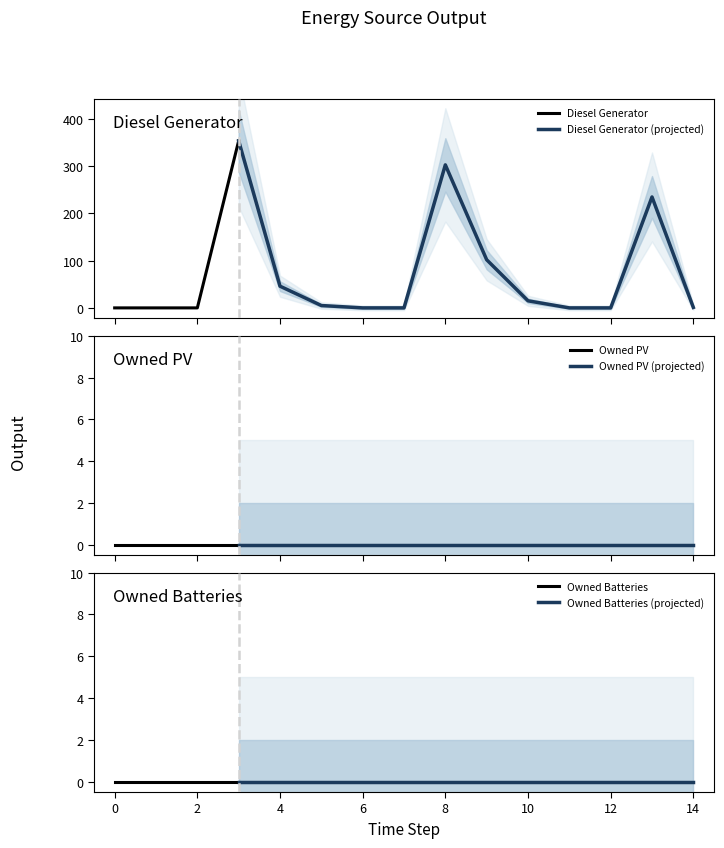

Reading left to right, extract all data points from this chart.

Diesel Generator: 0	0	0	354	46	5	0	0	303	102	15	0	0	235	1
Owned PV: 0	0	0	0	0	0	0	0	0	0	0	0	0	0	0
Owned Batteries: 0	0	0	0	0	0	0	0	0	0	0	0	0	0	0